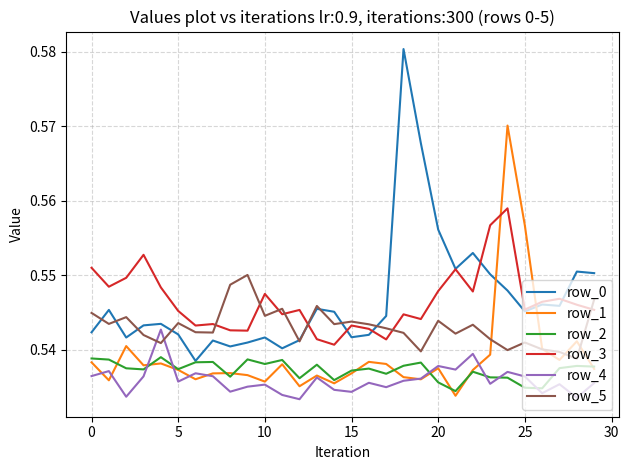

List the series in order of their peak value, highest first.

row_0, row_1, row_3, row_5, row_4, row_2